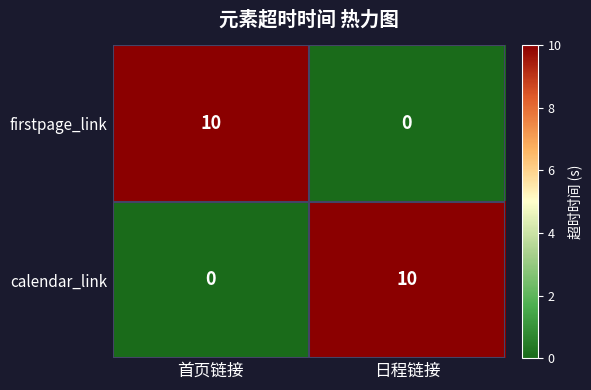

Count the number of categories in the chart.

2